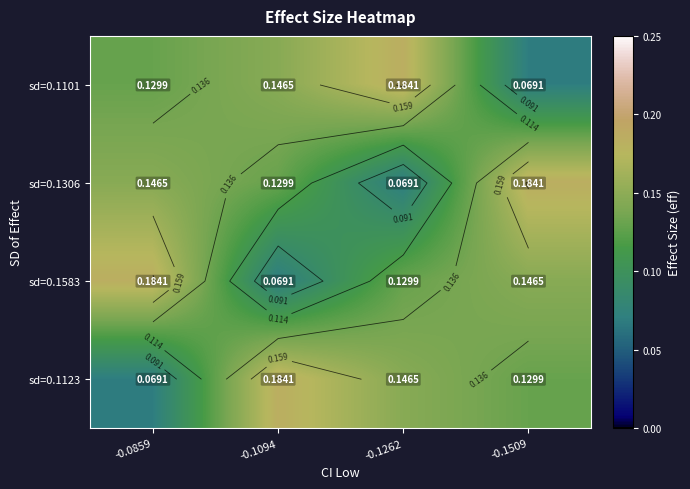

Rank the categories by sd=0.1123 value from highest to lowest.

-0.1094, -0.1262, -0.1509, -0.0859